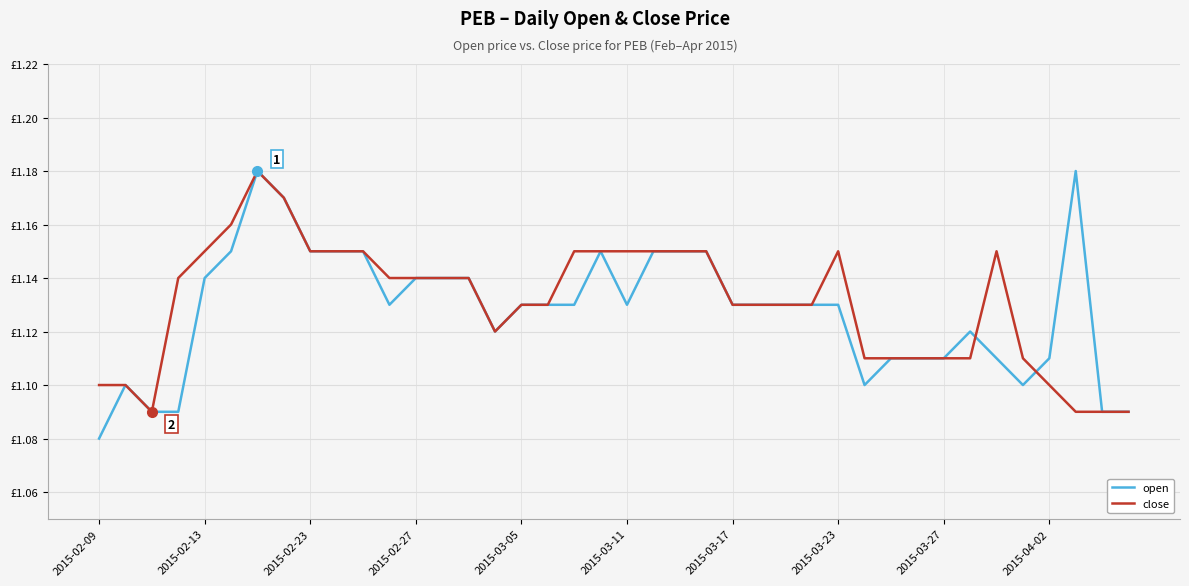

Where is open nearest to the value 1?

2015-02-09